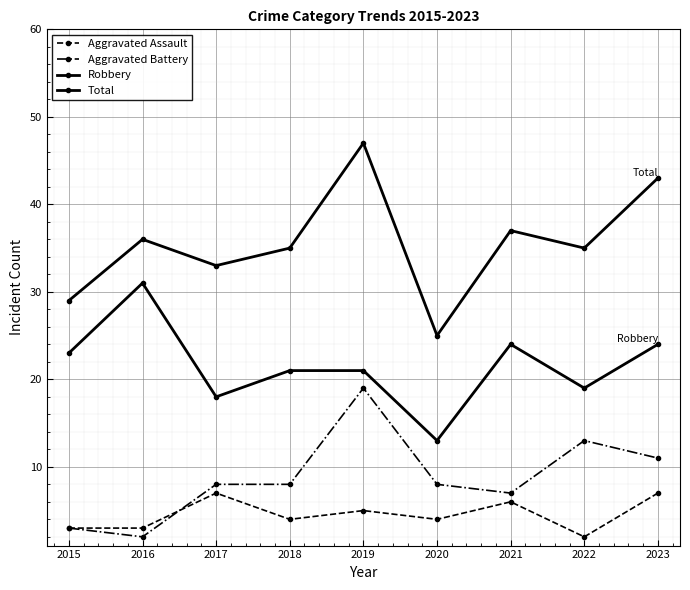

Rank the categories by Aggravated Battery value from highest to lowest.

2019, 2022, 2023, 2017, 2018, 2020, 2021, 2015, 2016